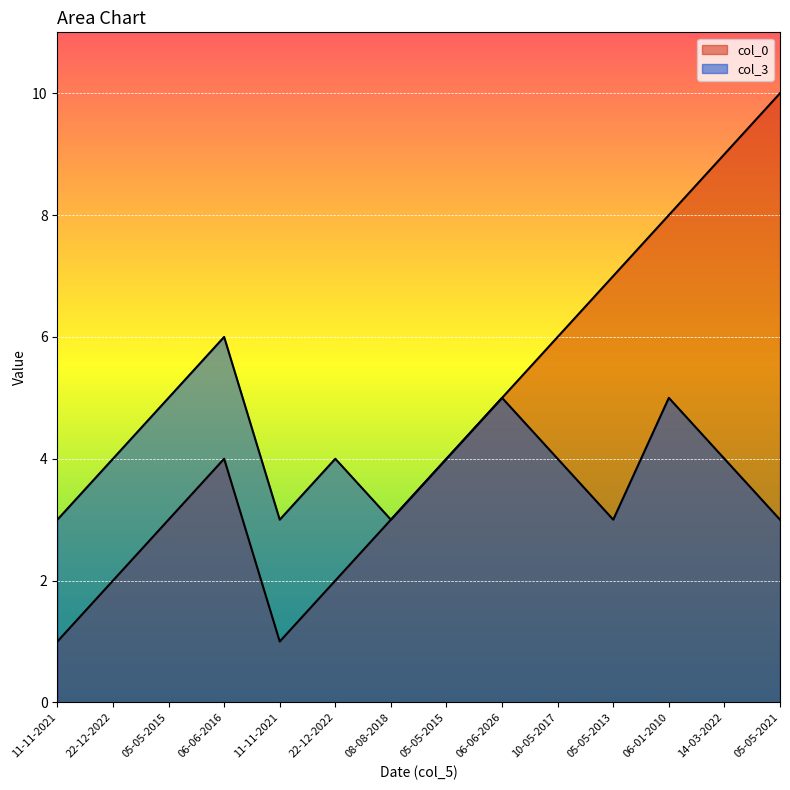

What is the minimum value shown in the chart?

1